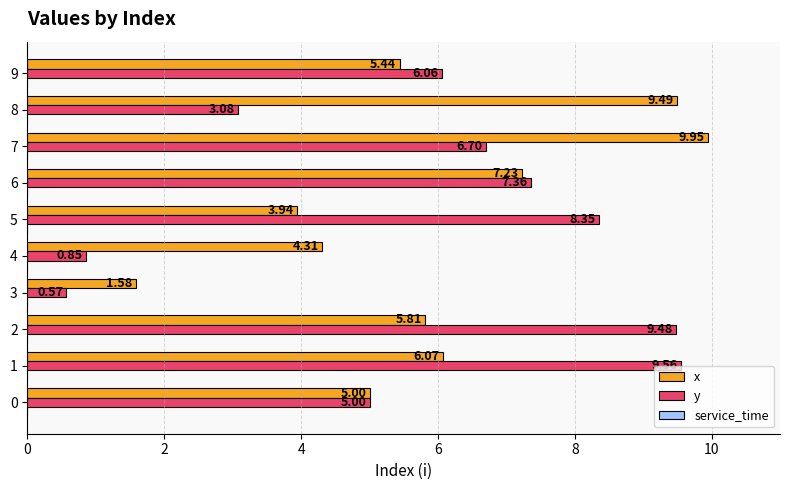

At which category is the sum across all series the highest?

7